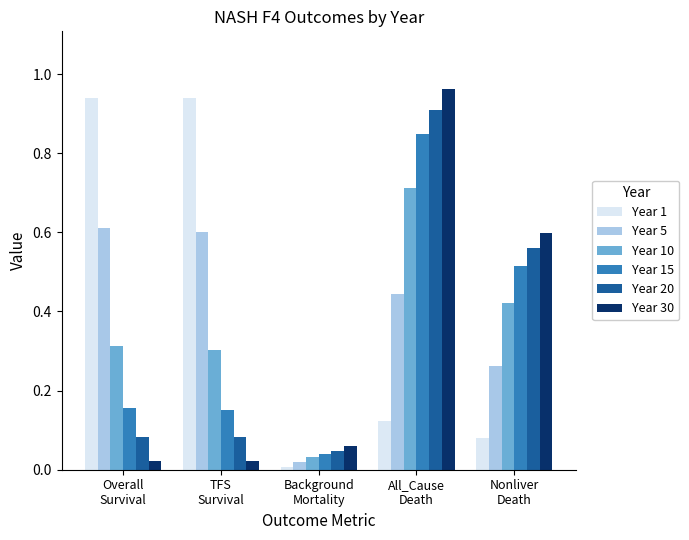

Does the chart contain any negative values?

No